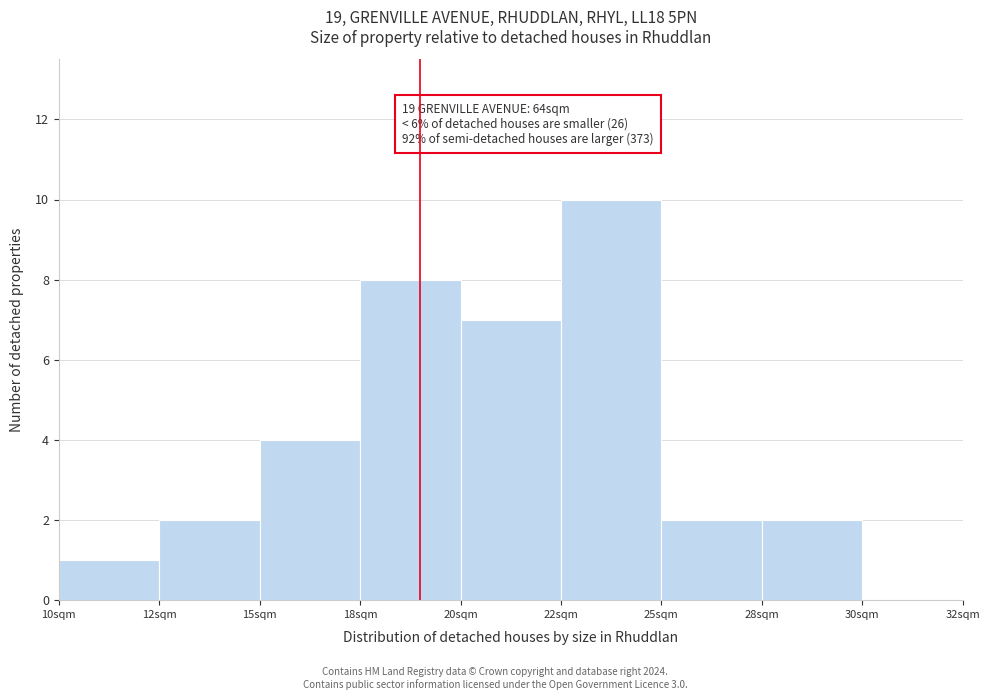

Reading left to right, extract all data points from this chart.

10sqm=1	12sqm=2	15sqm=4	18sqm=8	20sqm=7	22sqm=10	25sqm=2	28sqm=2	30sqm=0